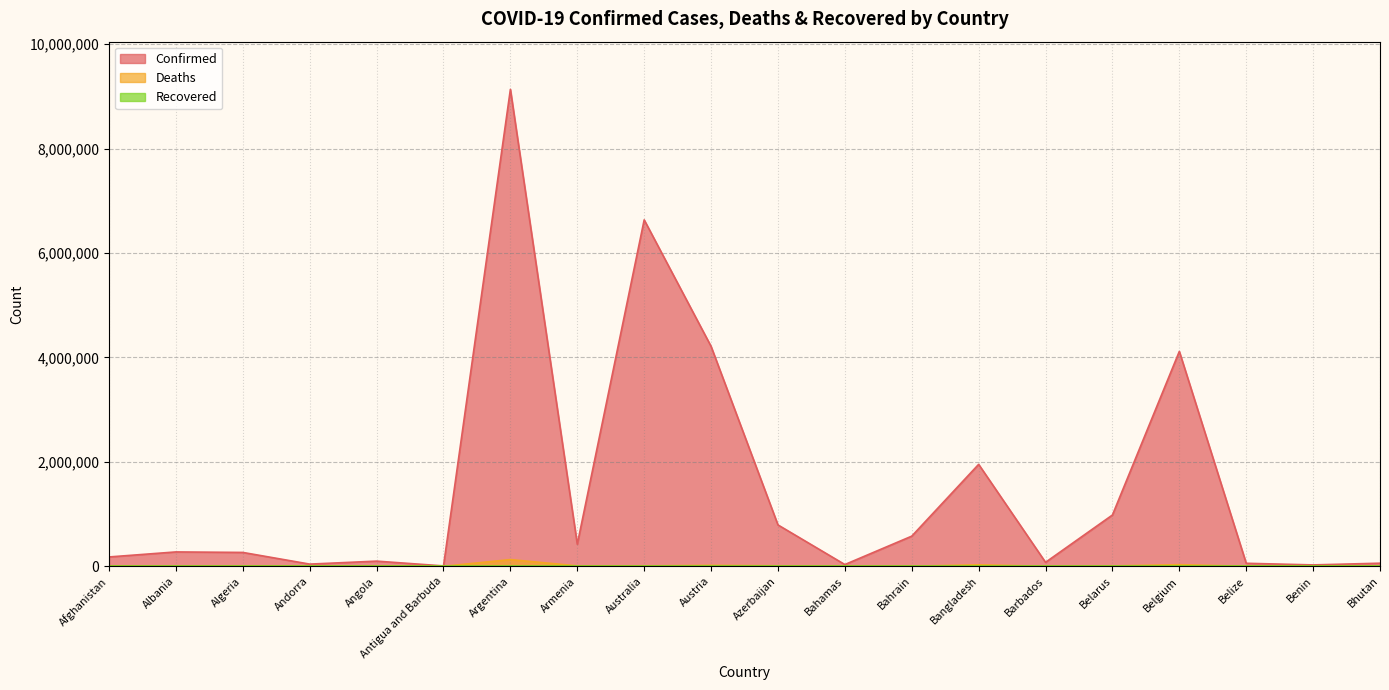

What is the difference between the Deaths values at Bahamas and Belarus?

6177